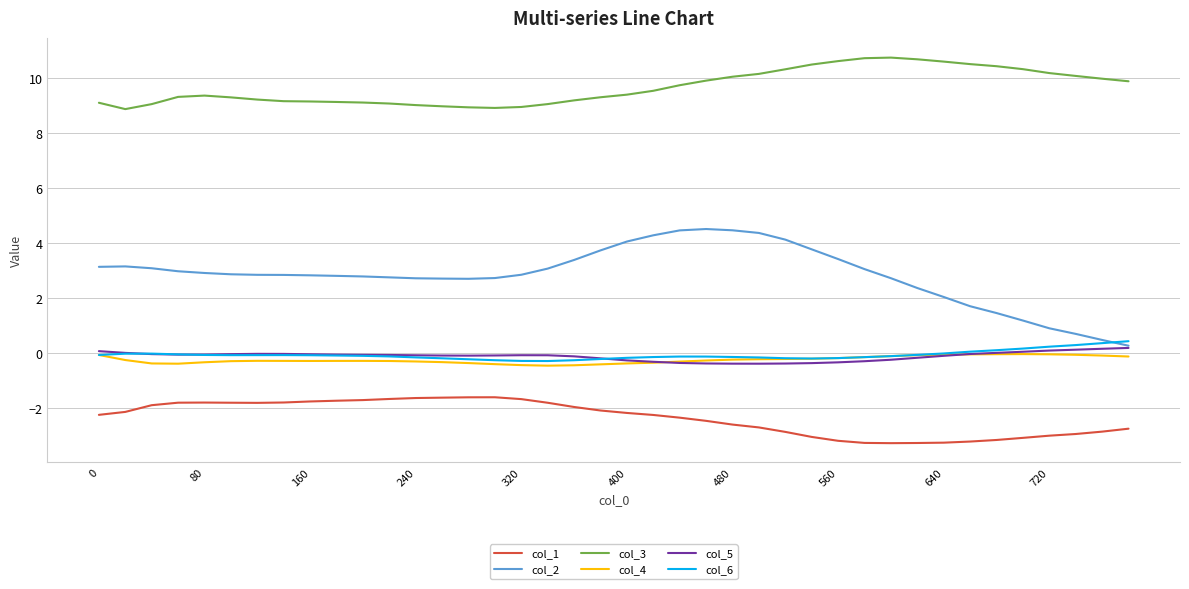

In col_1, how many points are lower than both neighbors (excluding endpoints)?

2